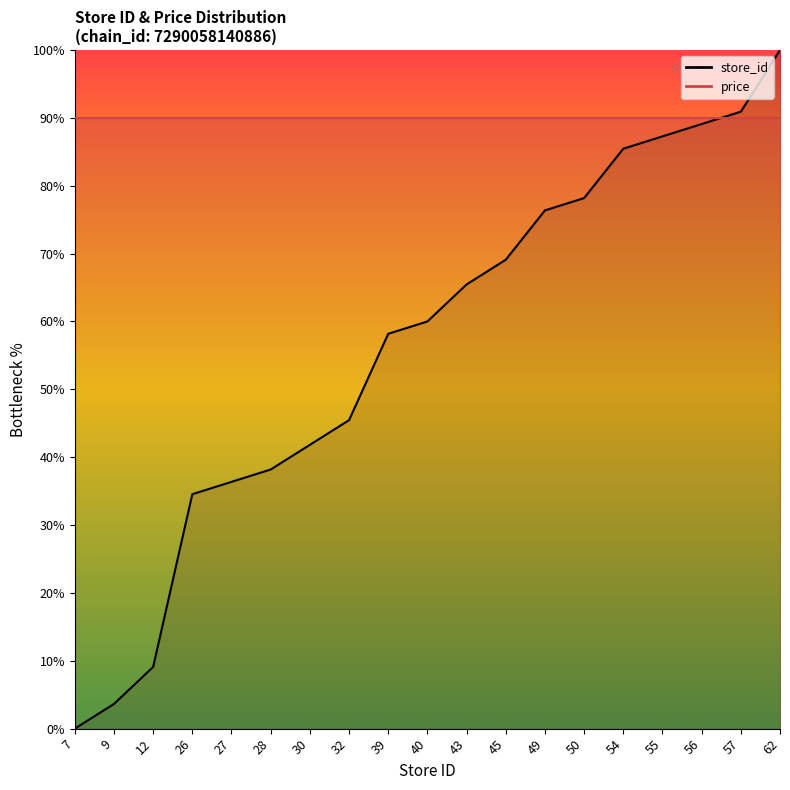

Where does the data first go above 60?

43